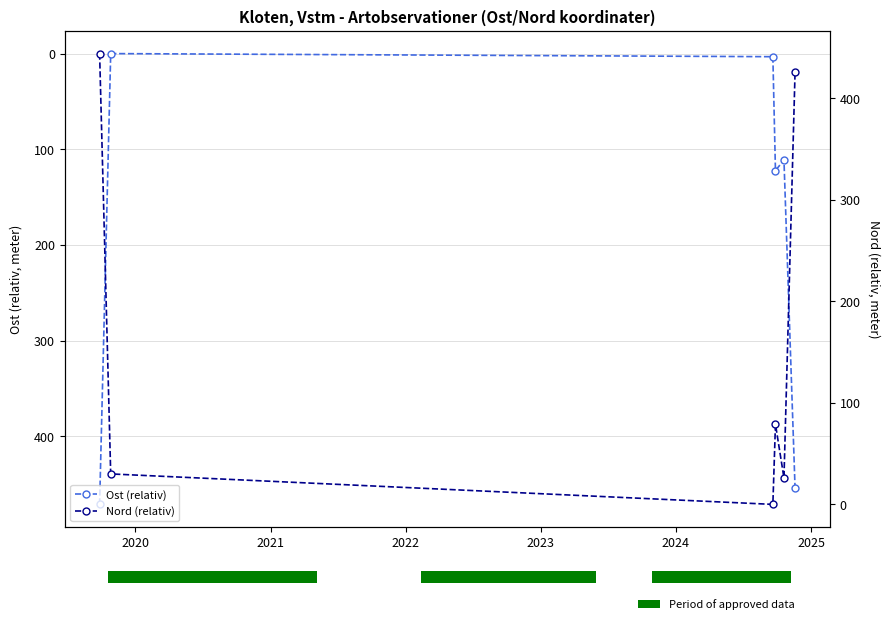

Which series has the largest range (max minus min)?

Ost (relativ)